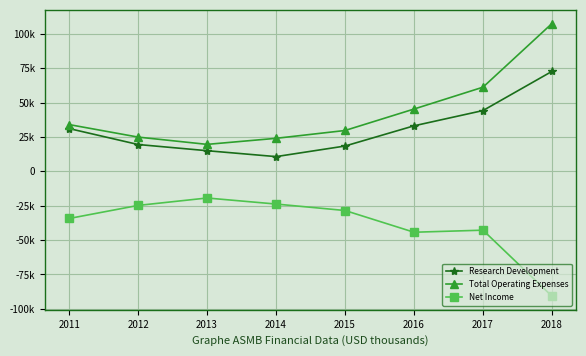

What is the sum of the Research Development values at 2018 and 2013?

87700